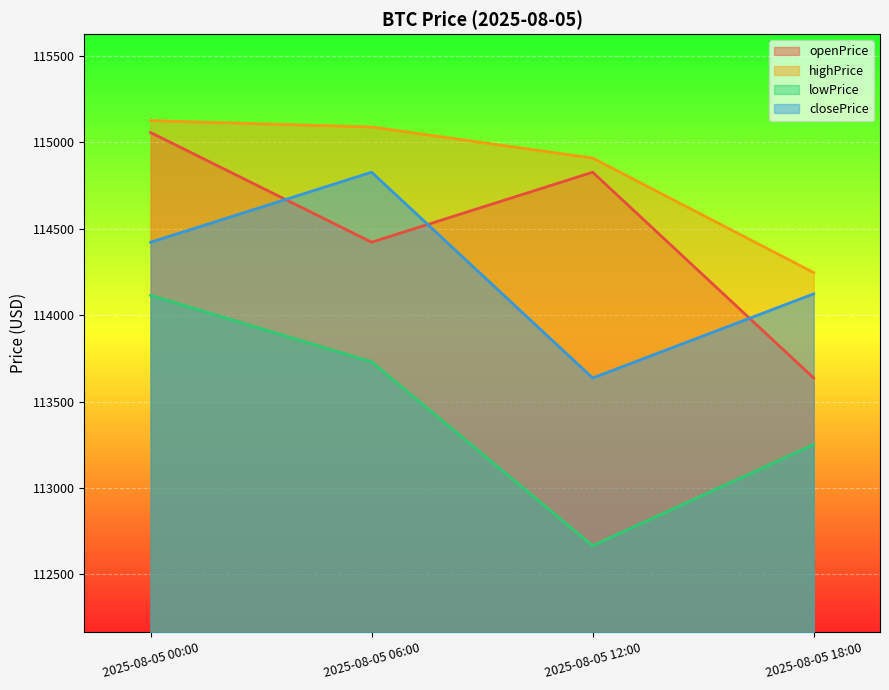

What is the label of the 1st point from the right?

2025-08-05 18:00